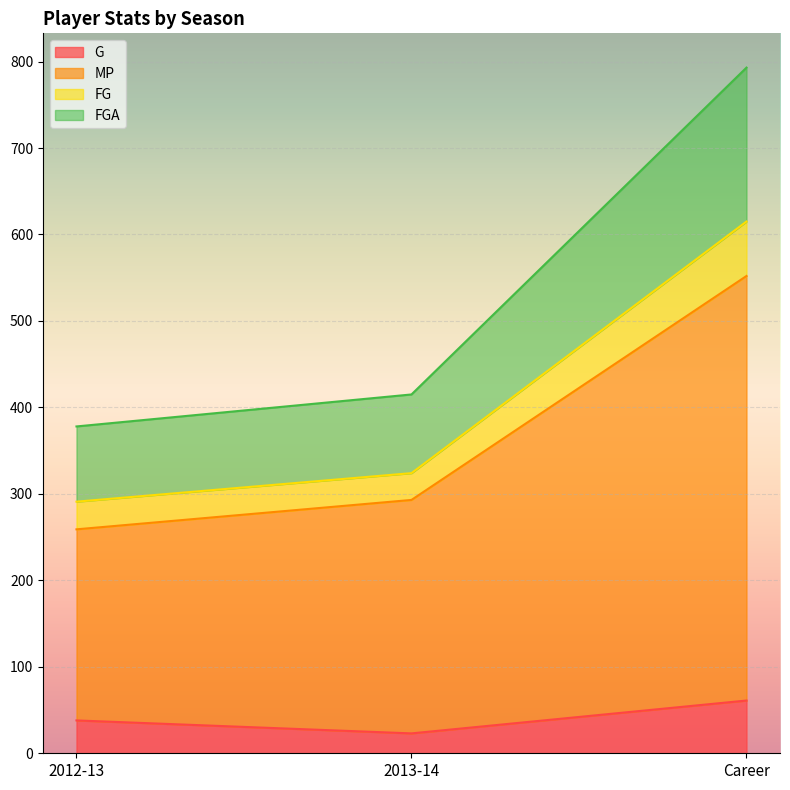

Does the chart display data point markers on the line(s)?

No